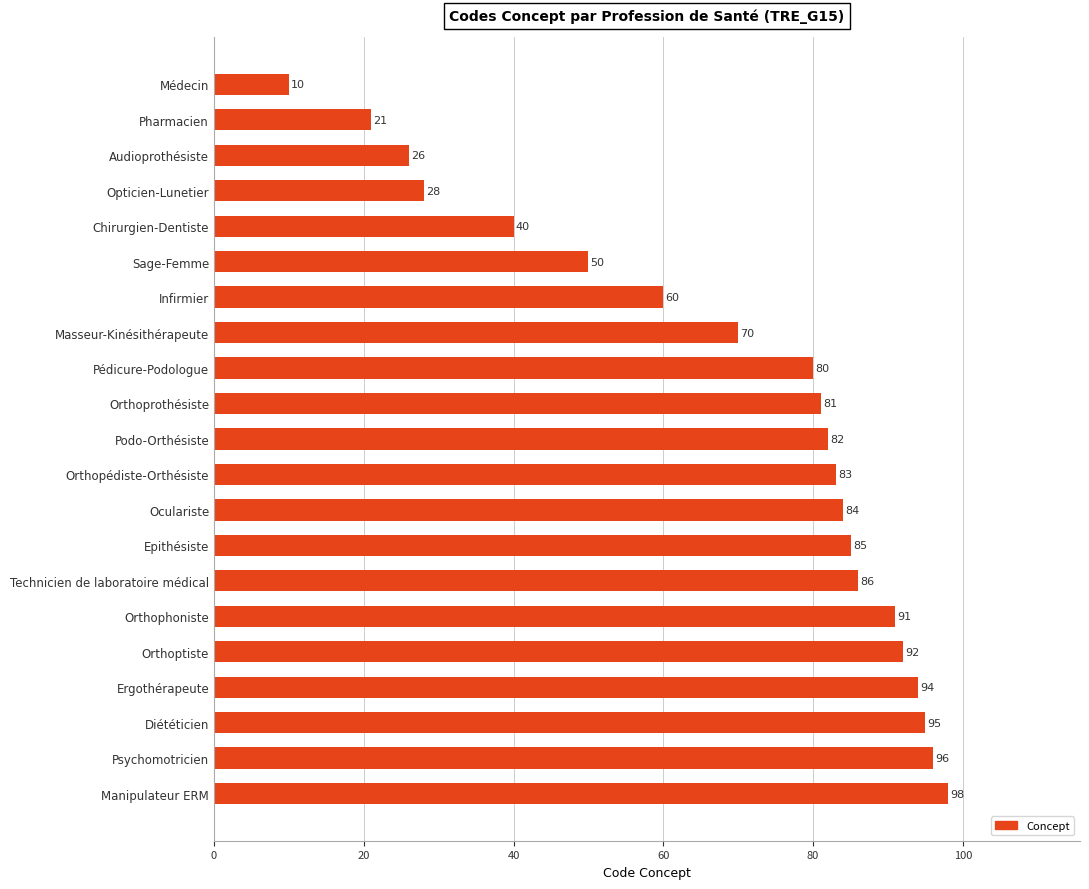

What is the change in value from Chirurgien-Dentiste to Opticien-Lunetier?

-12